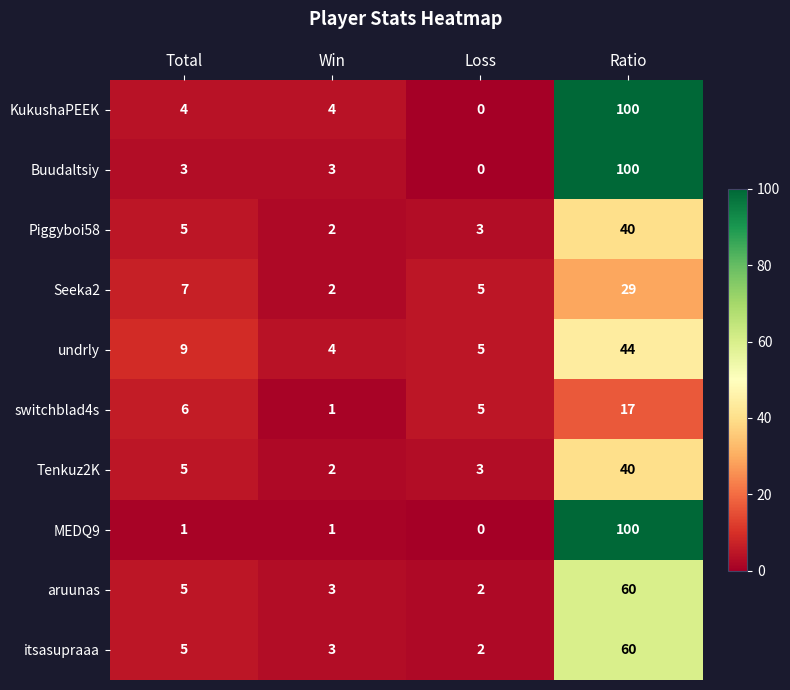

What is the difference between the second highest and minimum values in the Seeka2 series?

5